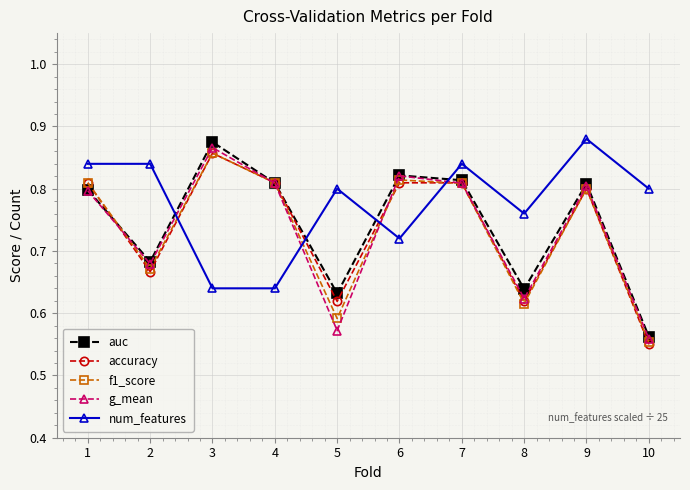

The num_features series shows 0.8 at 7. True or false?

True